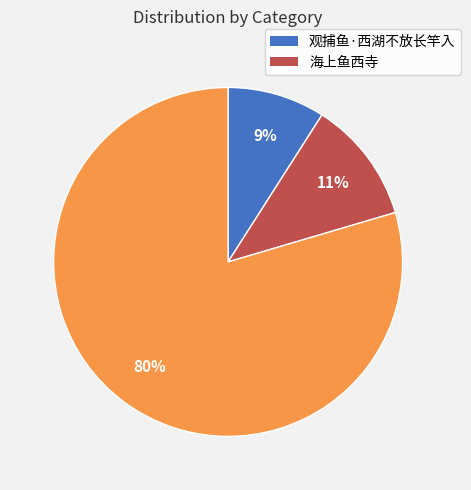

Is there any slice that represents more than half of the pie?

Yes